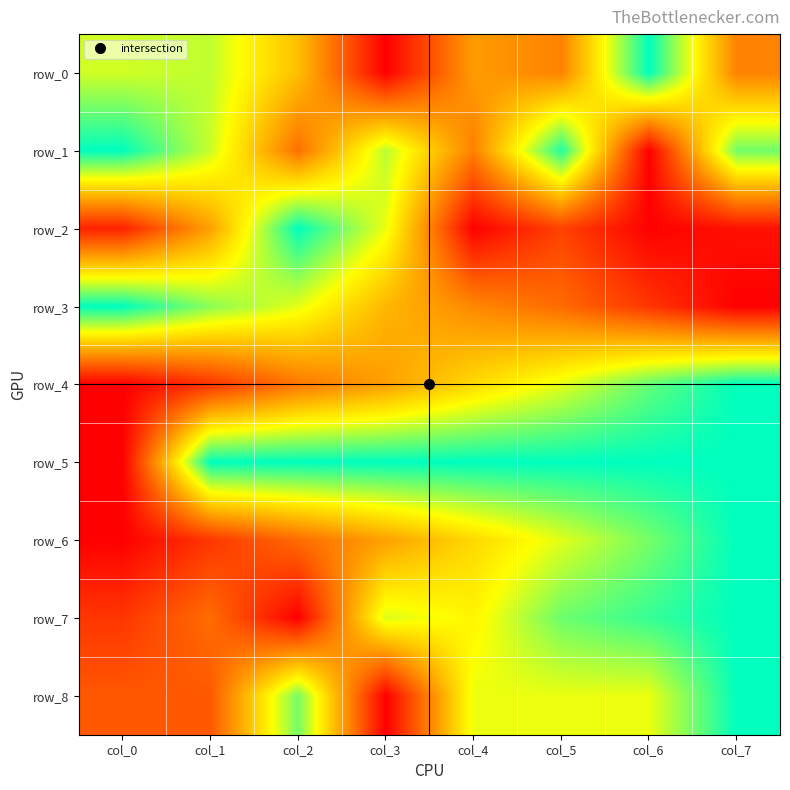

Is it true that row_4 equals 0.5 at col_2?

False